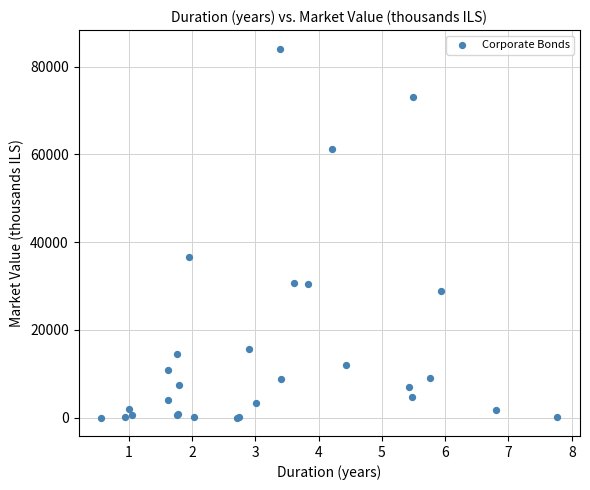

What Y value in the scatter plot is closest to 42058?

36514.8